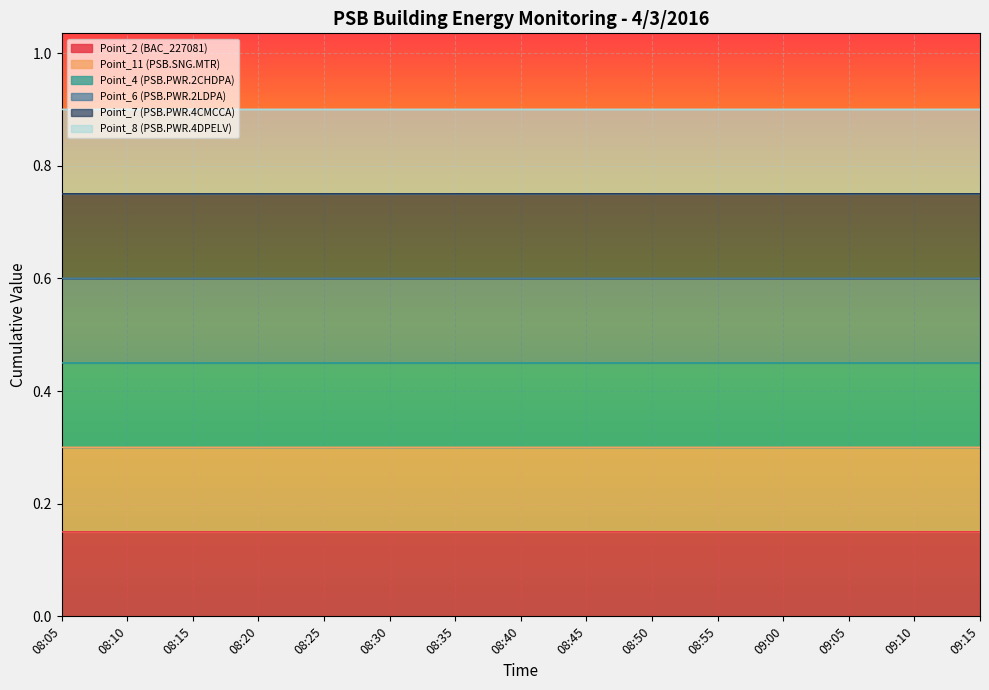

What position from the right is 08:50?

6